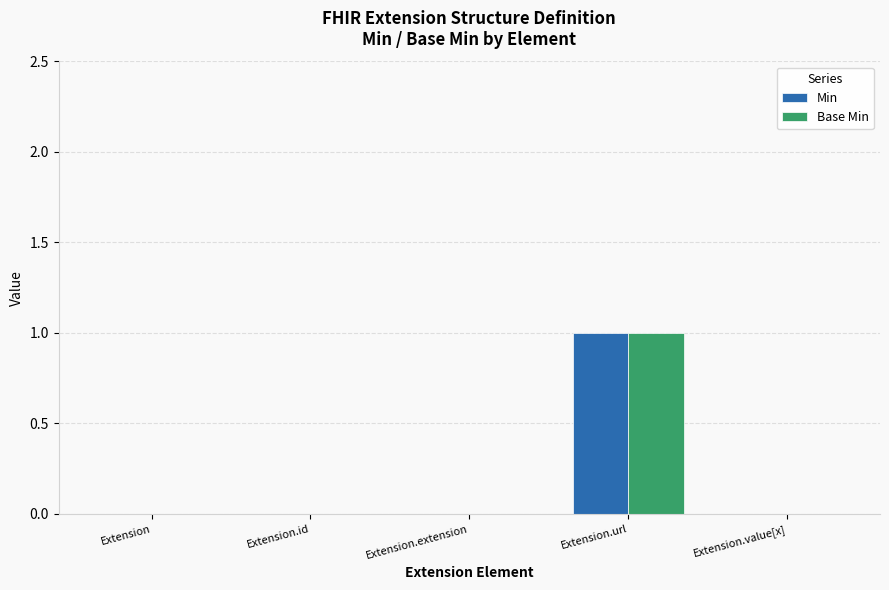

At which category is the sum across all series the highest?

Extension.url